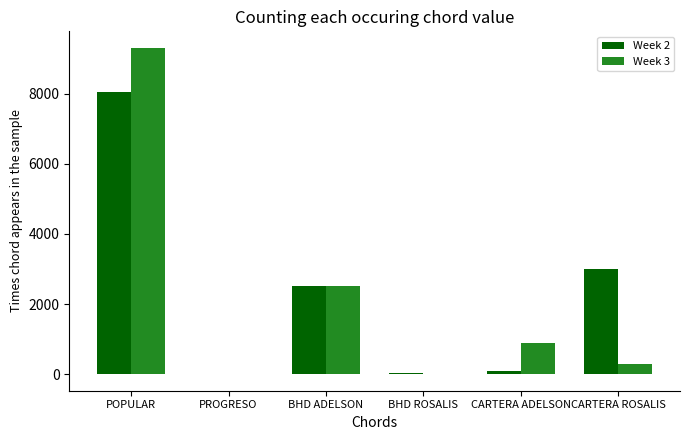

How many categories are shown in the chart?

6